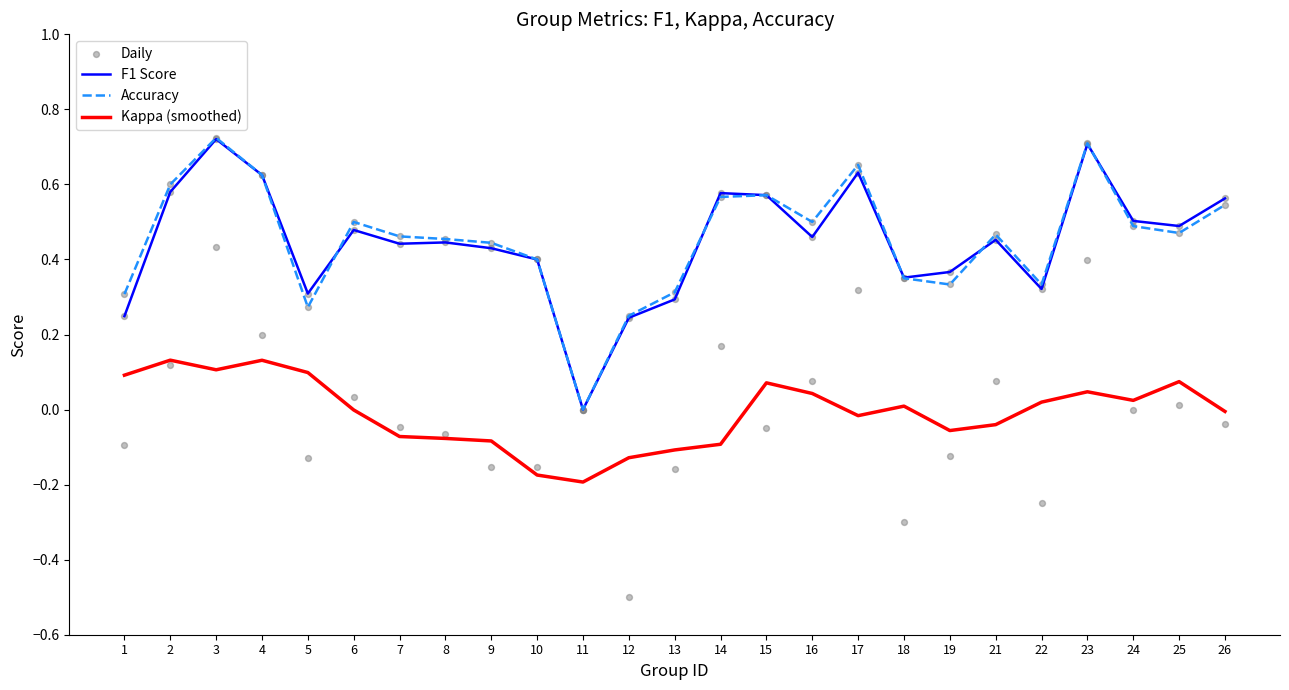

At how many categories does at least one series exceed 0?

24